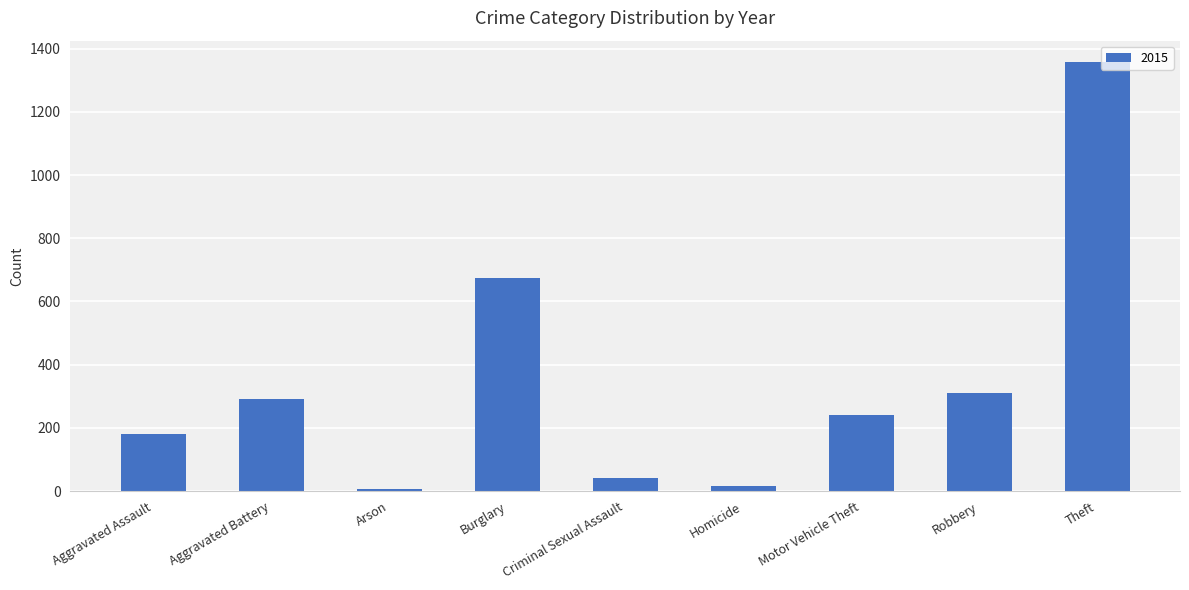

True or false: the data shows 408 at Aggravated Battery.

False